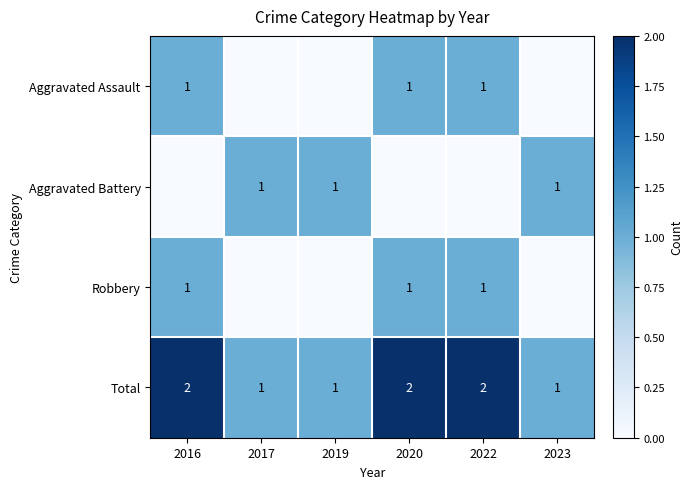

The Aggravated Battery series shows 1 at 2019. True or false?

True